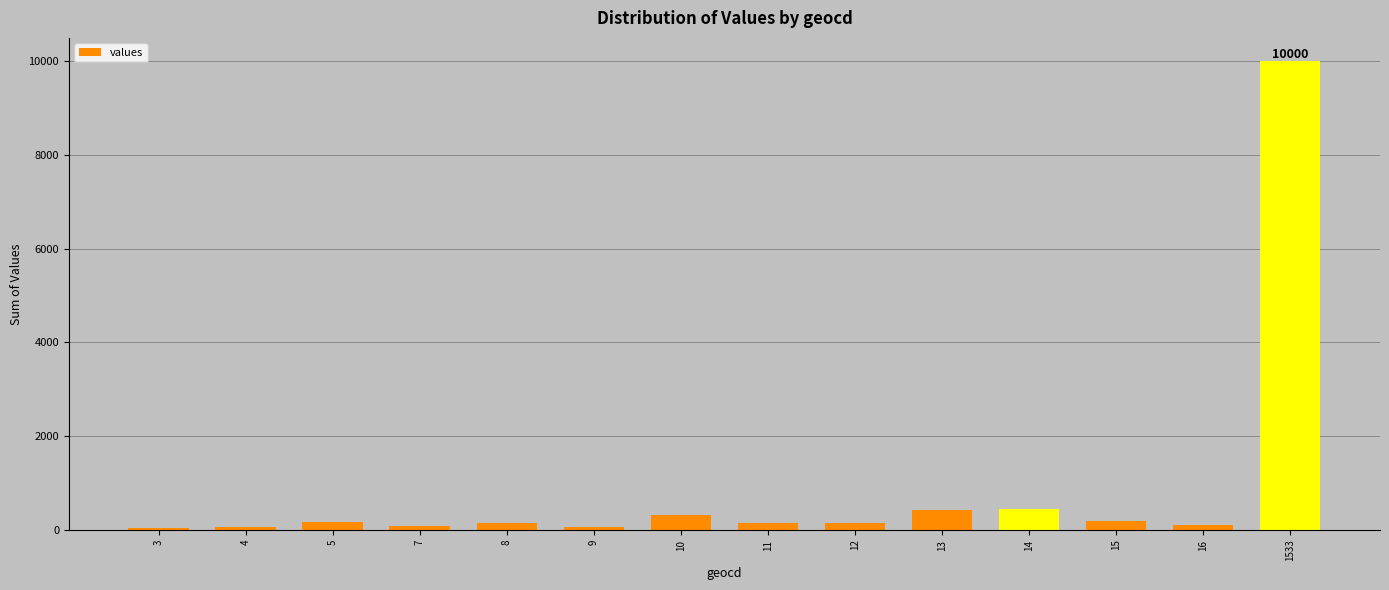

What is the average value?

882